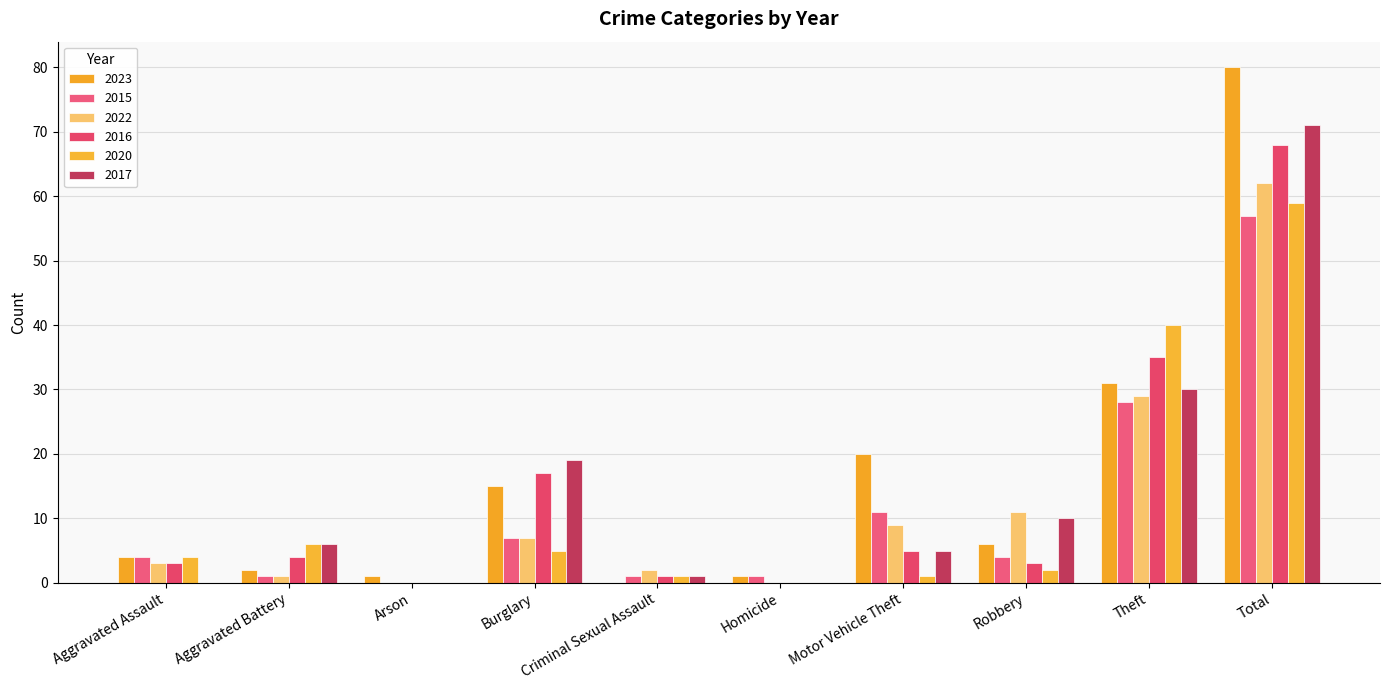

At which category is the sum across all series the highest?

Total